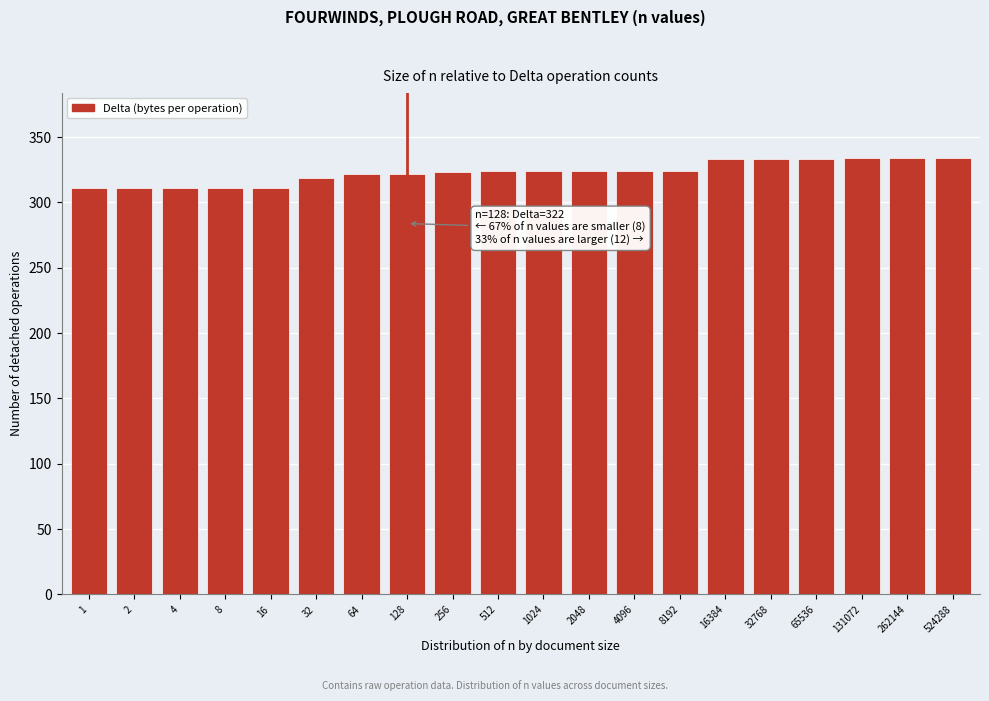

Approximately how many times larger is the value at 524288 compared to 262144?

1.0